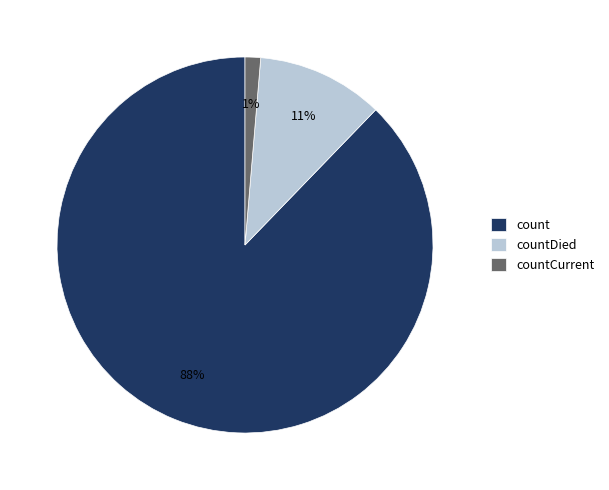

Is it true that countCurrent is 11% of the pie?

False